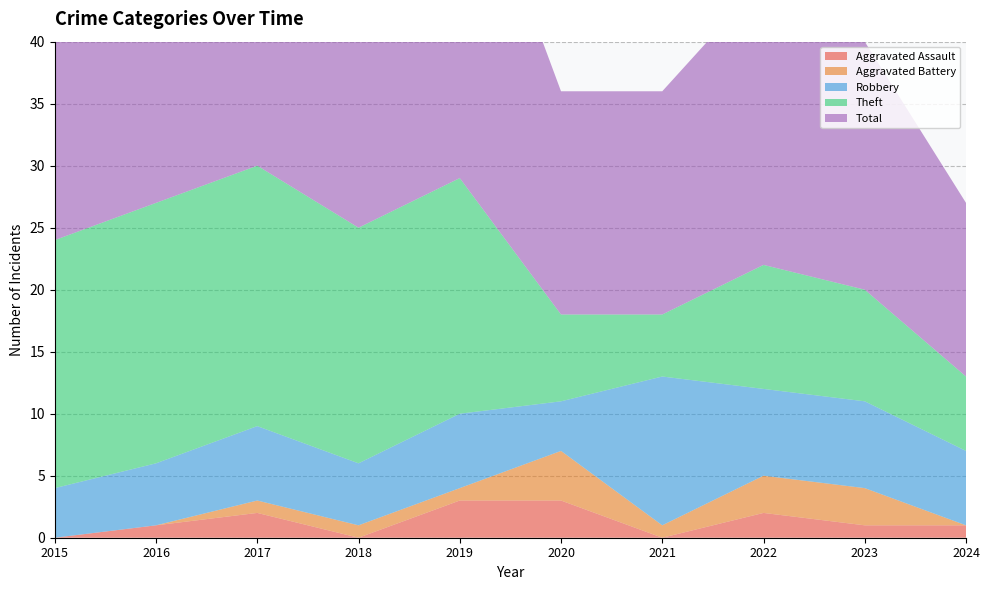

Reading left to right, what are all the values shown in this chart?

Aggravated Assault: 0	1	2	0	3	3	0	2	1	1
Aggravated Battery: 0	0	1	1	1	4	1	3	3	0
Robbery: 4	5	6	5	6	4	12	7	7	6
Theft: 20	21	21	19	19	7	5	10	9	6
Total: 24	27	30	25	29	18	18	23	20	14